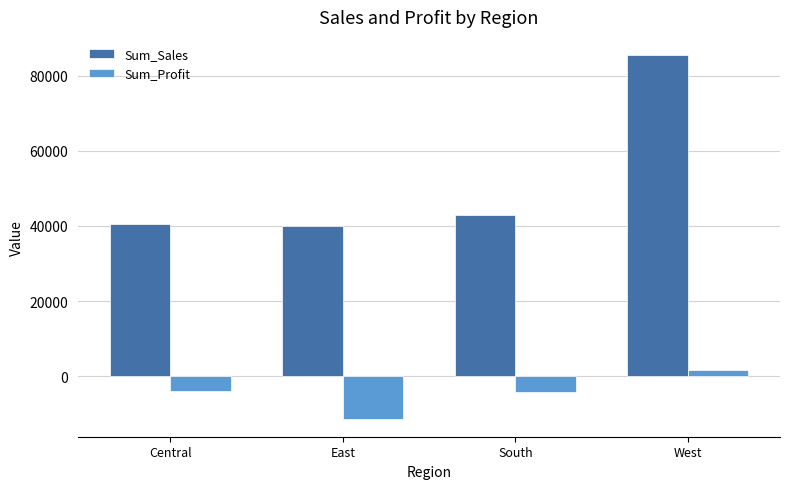

What is the label of the 4th bar from the right?

Central